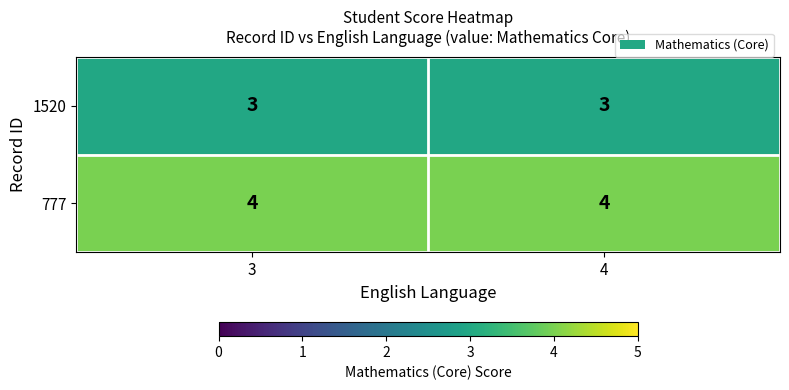

At how many categories does at least one series exceed 3?

2